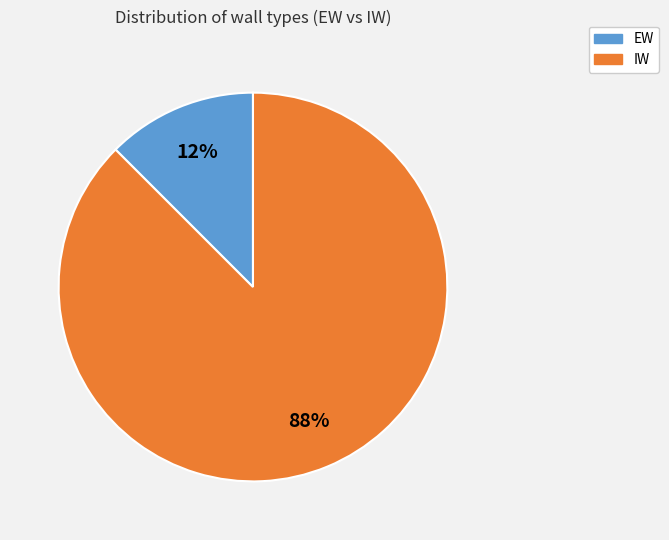

Which slice is the smallest?

EW